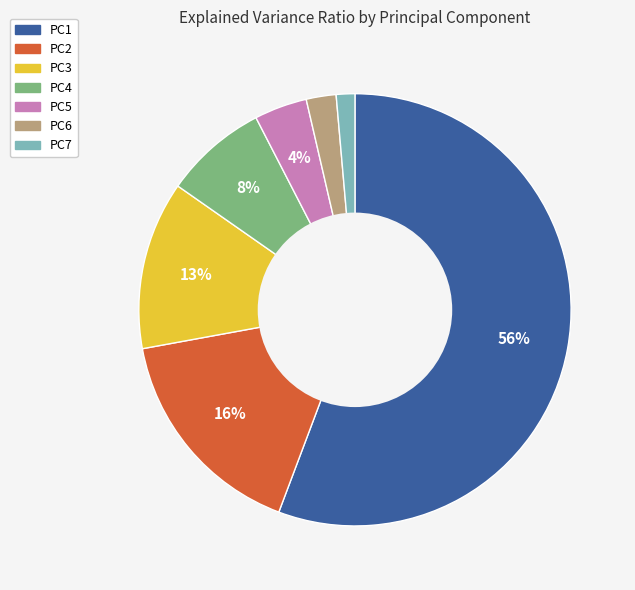

What percentage is the PC3 slice, to the nearest percent?

13%